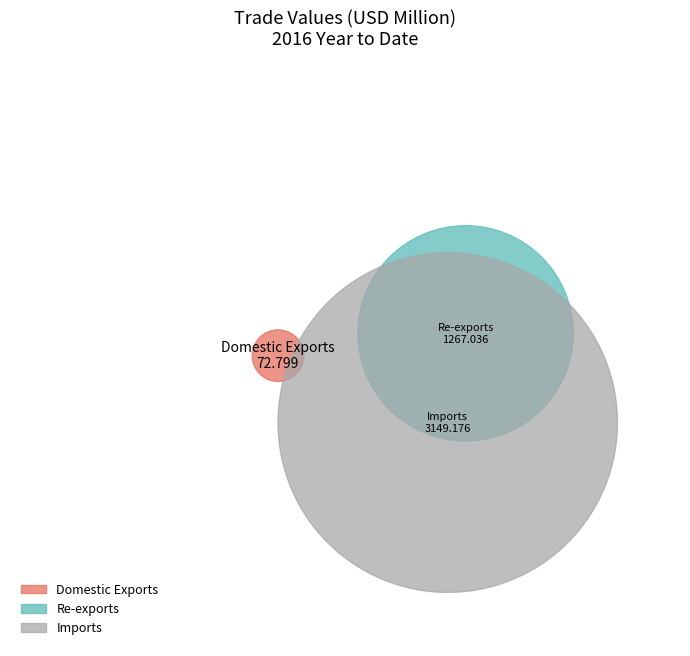

To the nearest percent, what portion does Re-exports represent?

28%